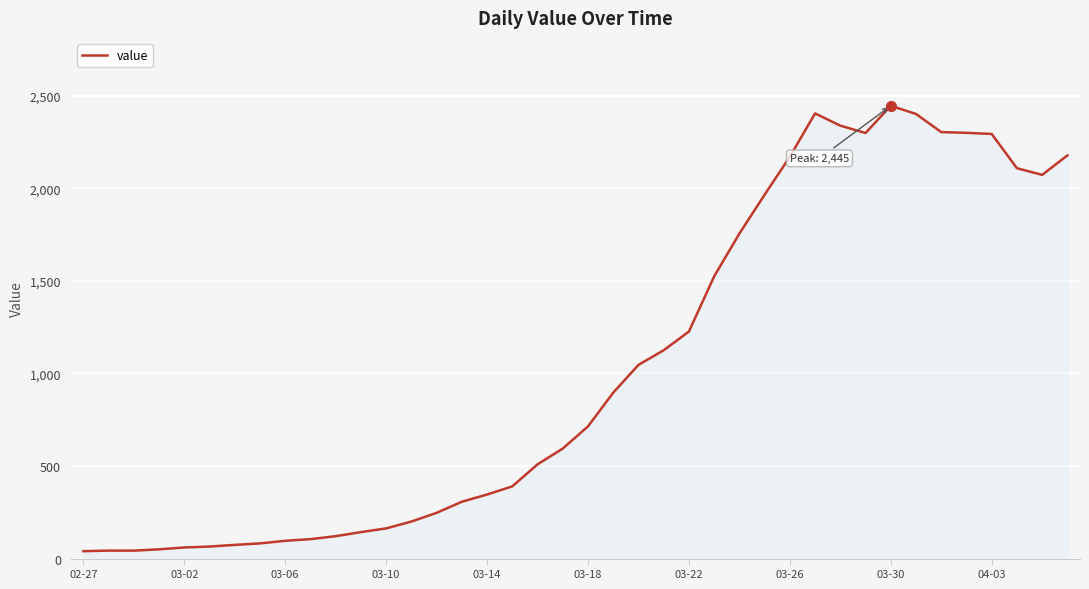

What is the greatest value displayed?

2445